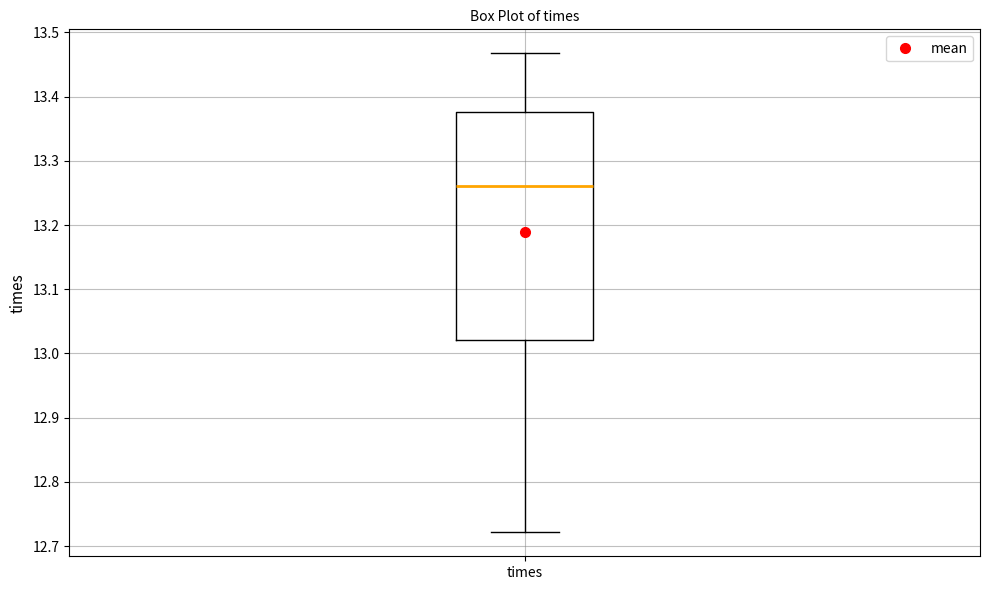

Where is the lower edge of the box for times on the y-axis? The values are not printed on the chart, so give them approximately, as read against the axis.

13.02